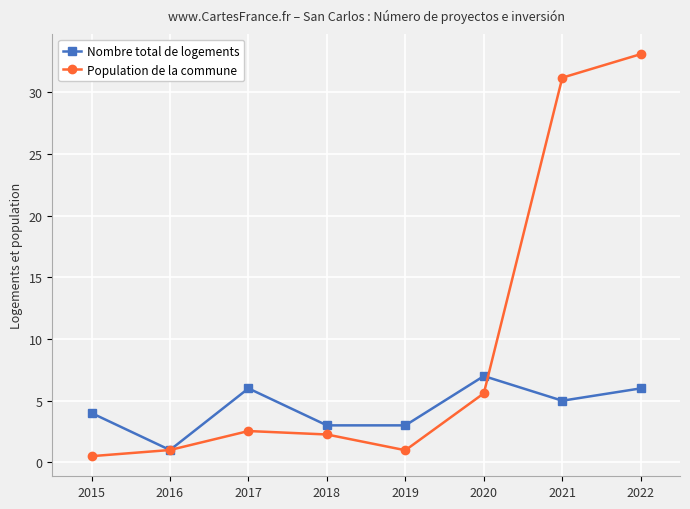

True or false: Nombre total de logements has more than 0 points higher than both neighbors.

True